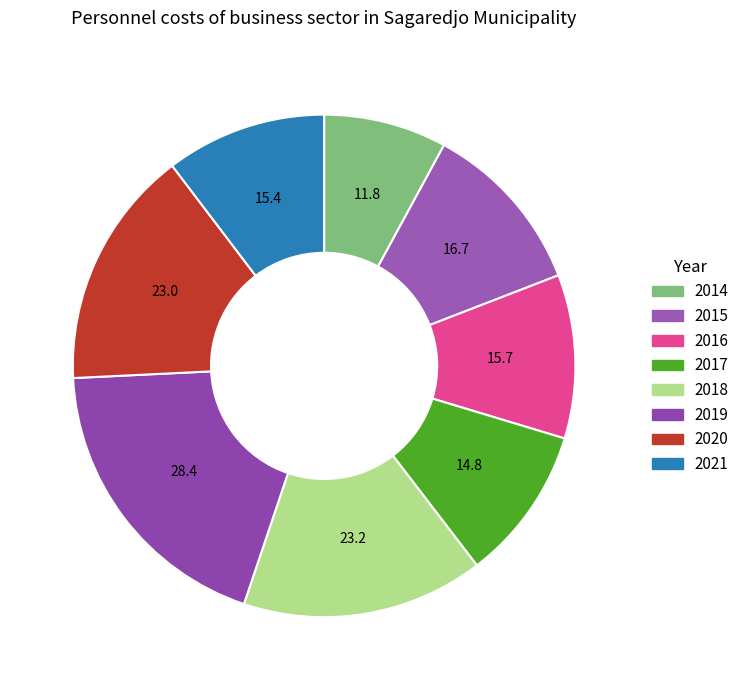

What is the change in value from 2019 to 2020?

-5.4